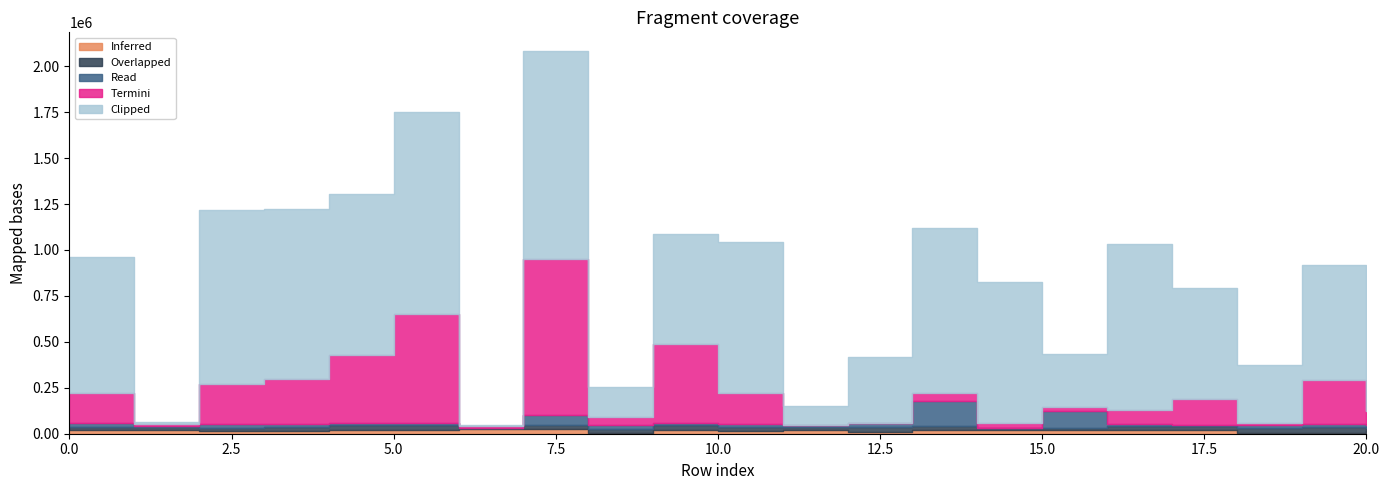

How many data points in Overlapped are less than 19570?

10